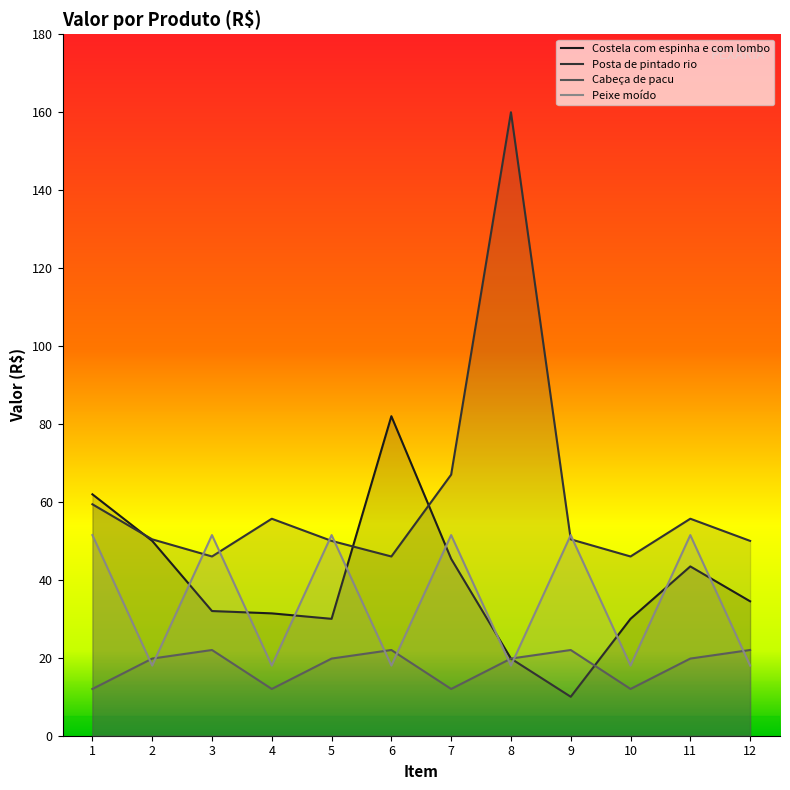

True or false: Peixe moído and Cabeça de pacu intersect in this chart.

True